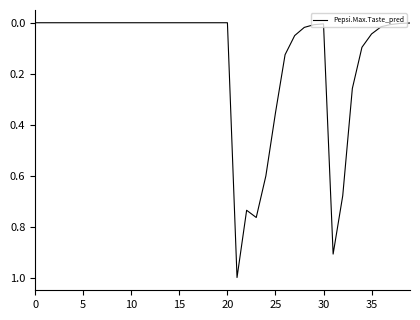

What is the maximum value shown in the chart?

1.0